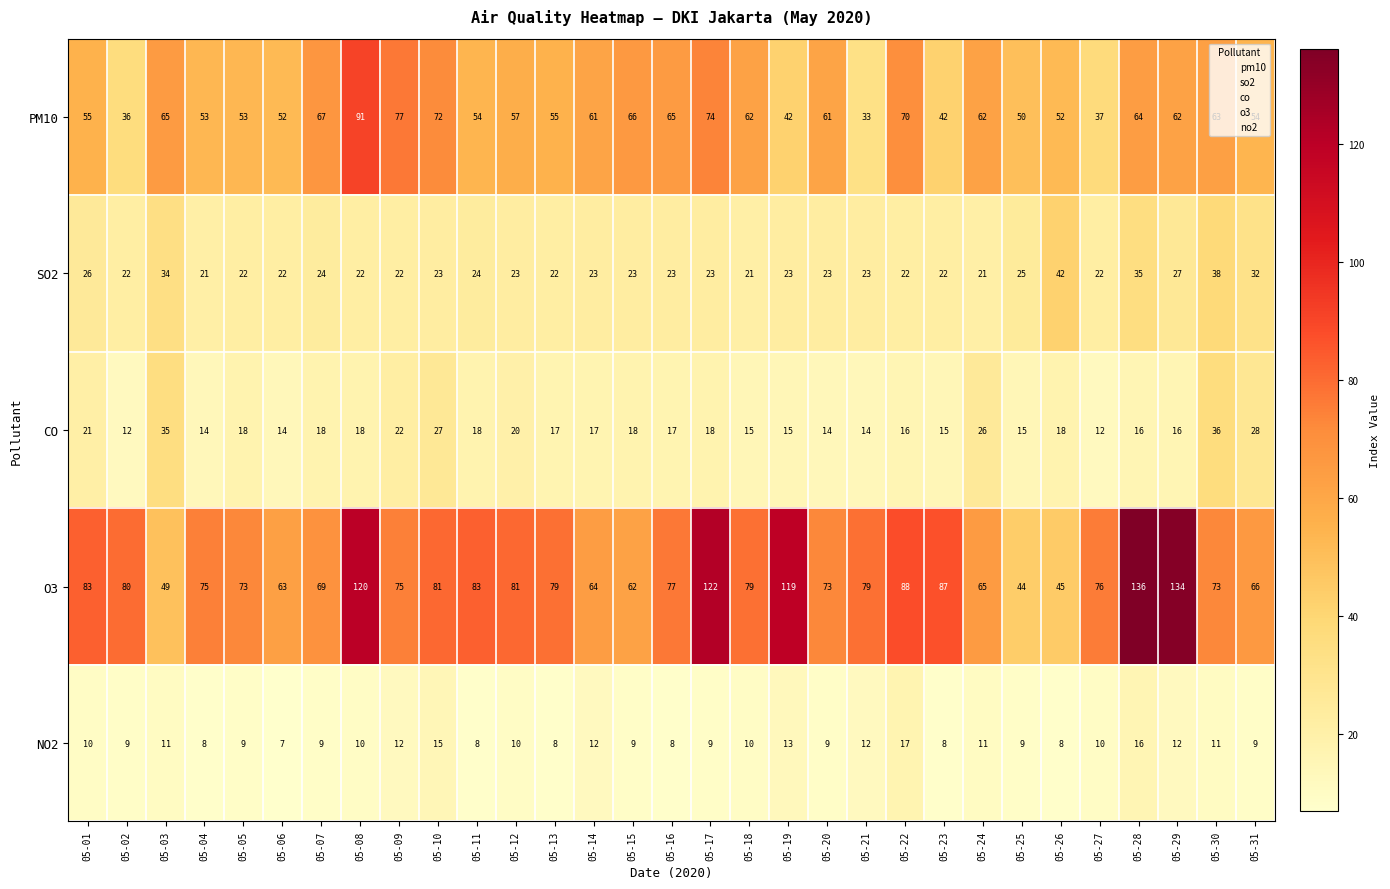

Between 05-06 and 05-09, which series saw the biggest shift?

PM10